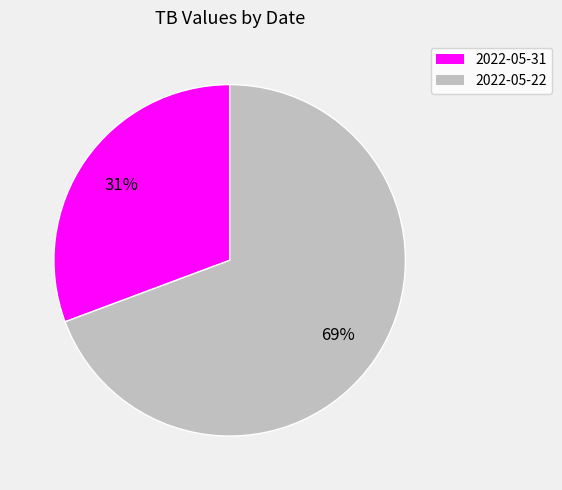

Combined, do 2022-05-22 and 2022-05-31 account for over 50%?

Yes